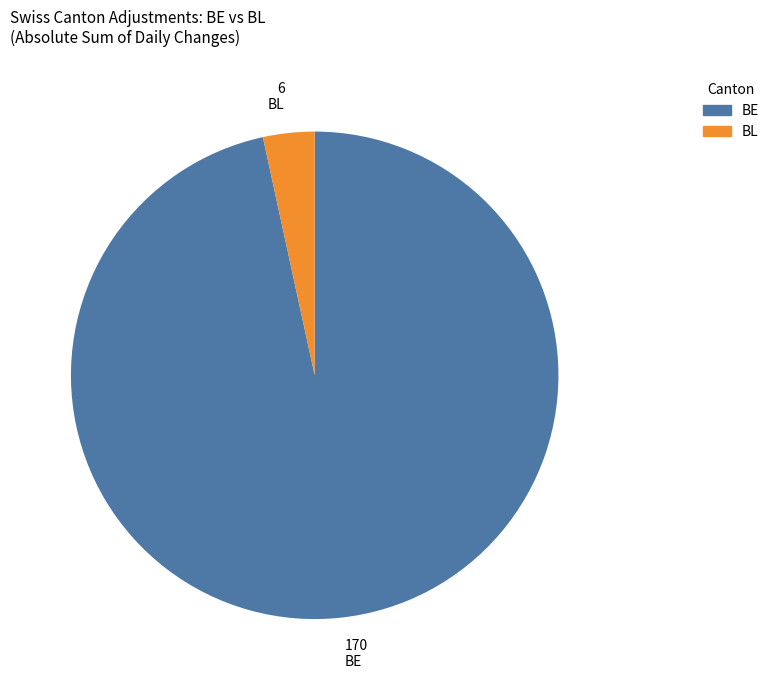

Is there any slice that represents more than half of the pie?

Yes